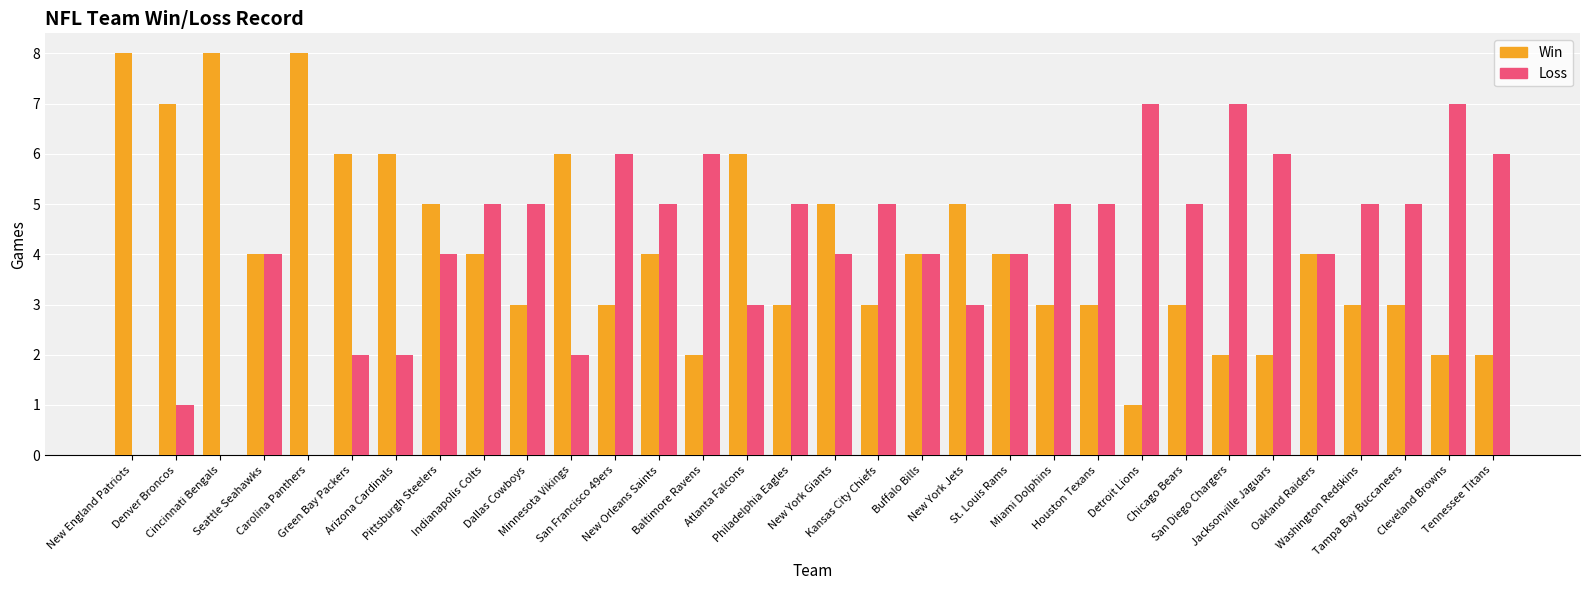

The value of Win at Minnesota Vikings is 6. True or false?

True